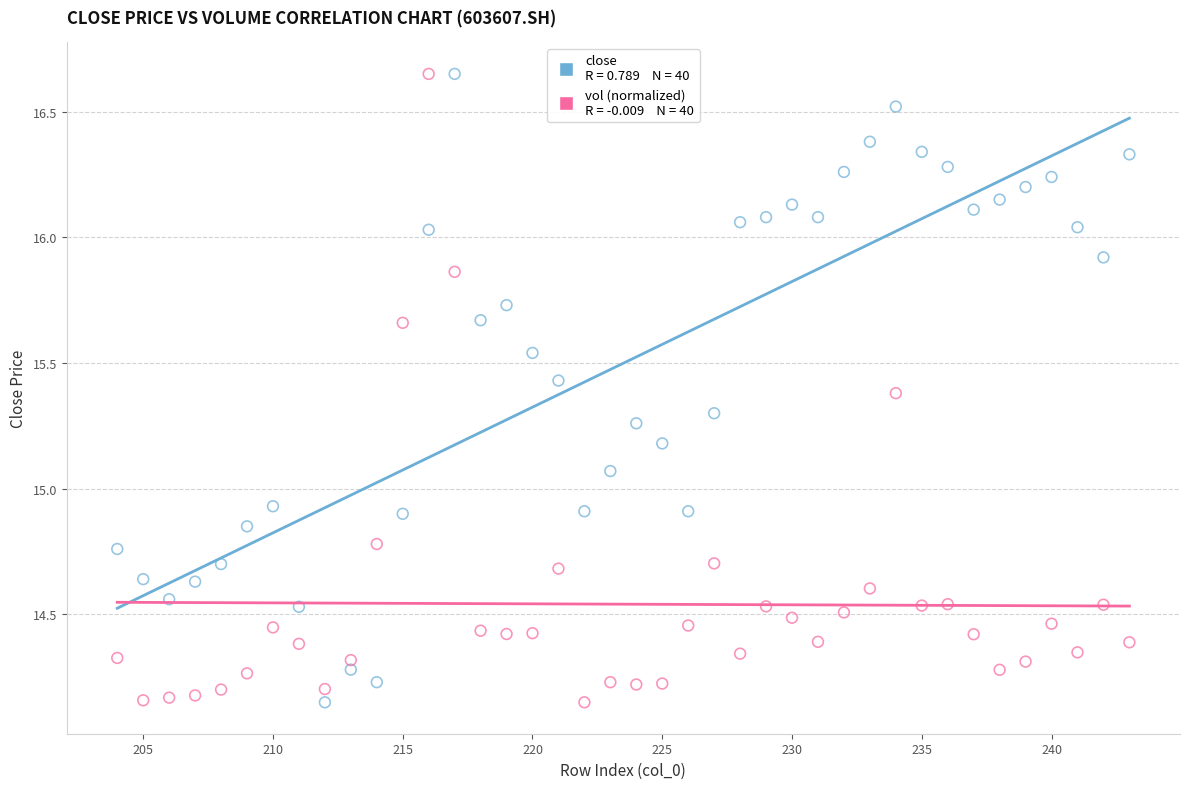

Across all data points, what is the range of Y values (max minus min)?

2.5